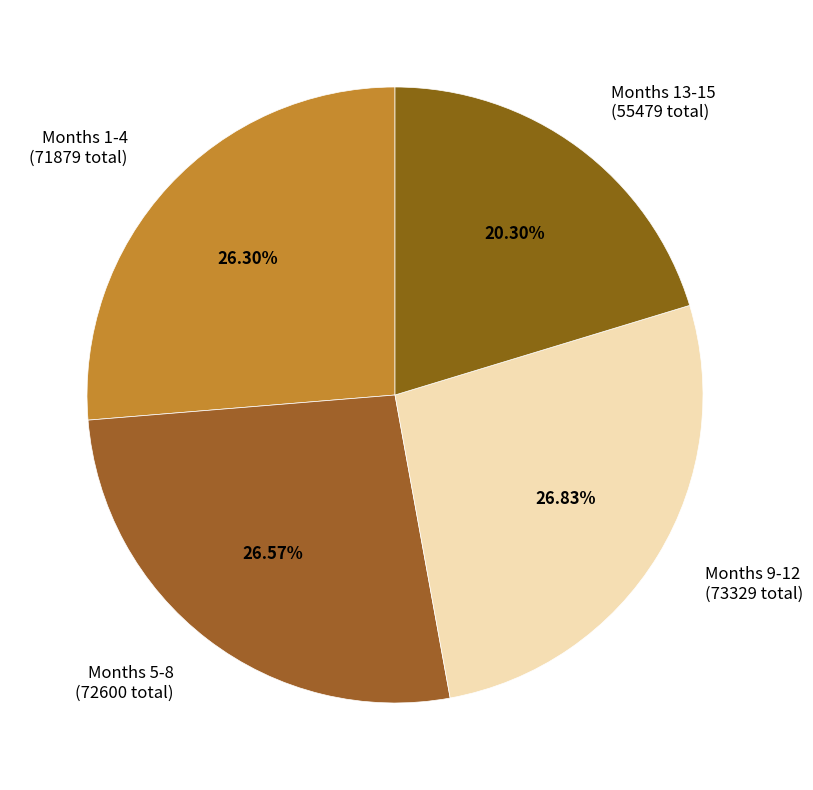

Do Months 1-4 (71879 total) and Months 13-15 (55479 total) together represent more than half of the pie?

No